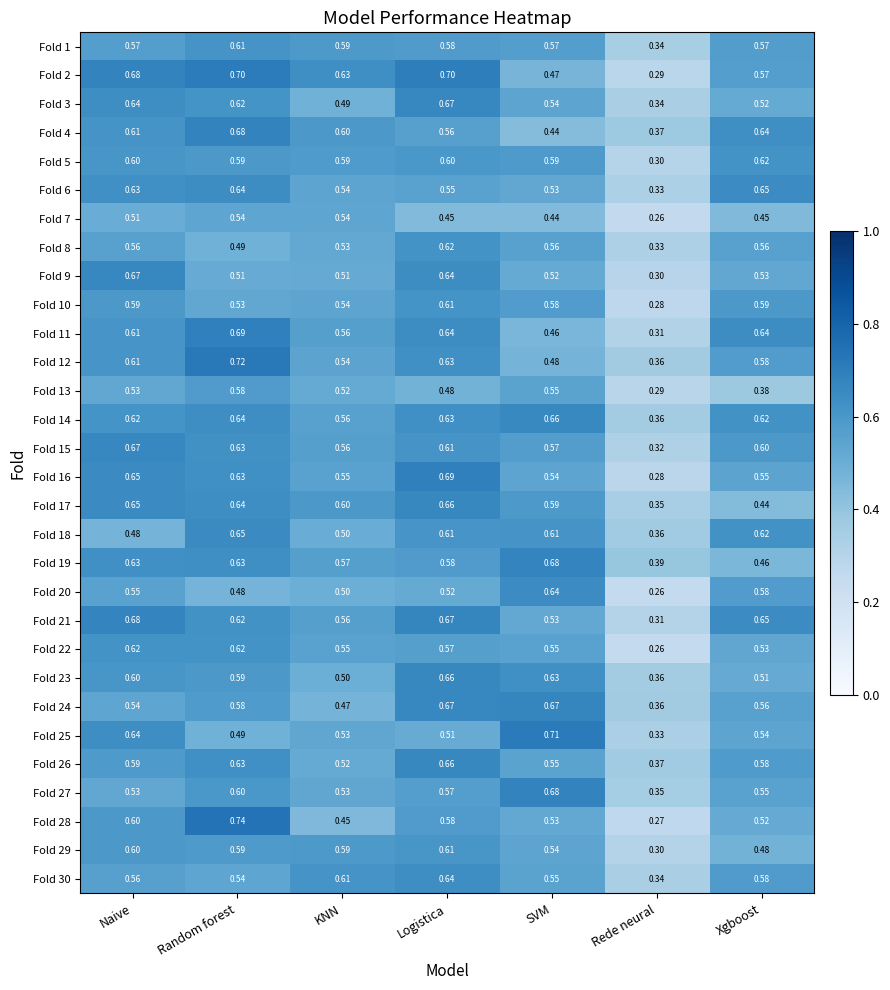

At how many categories does at least one series exceed 0?

7